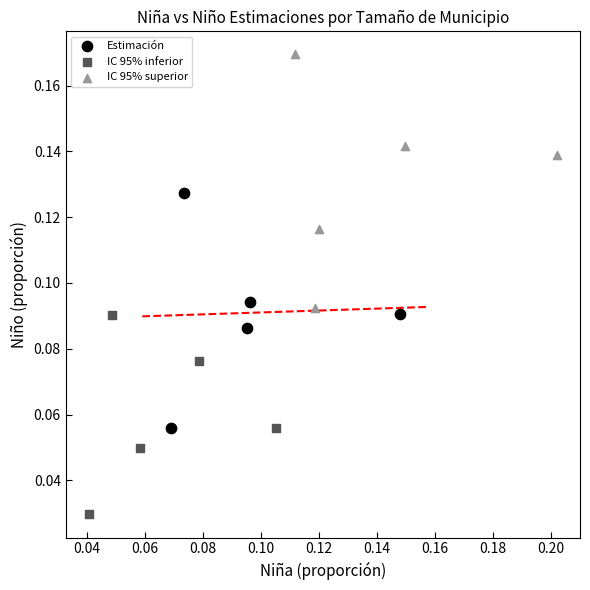

Which series reaches the maximum Y coordinate?

IC 95% superior